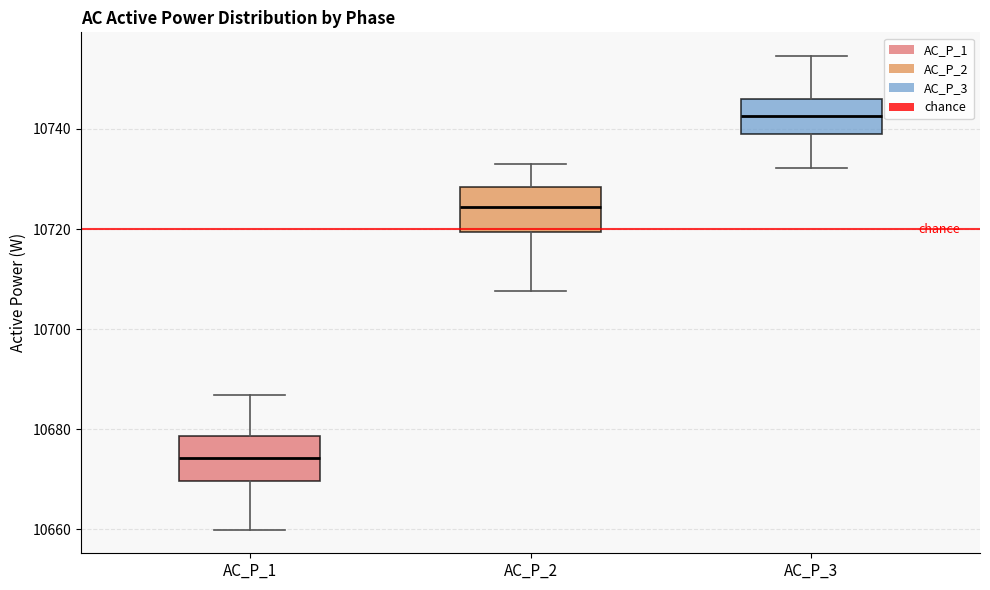

Reading left to right, read every box against the y-axis: the position of its median line, the range the box covers, and the ends of its whiskers. The values are not printed on the chart, so give them approximately, as read against the axis.

AC_P_1: median 10674, box 10670 to 10678, whiskers 10660 to 10686
AC_P_2: median 10724, box 10720 to 10728, whiskers 10708 to 10734
AC_P_3: median 10742, box 10738 to 10746, whiskers 10732 to 10754